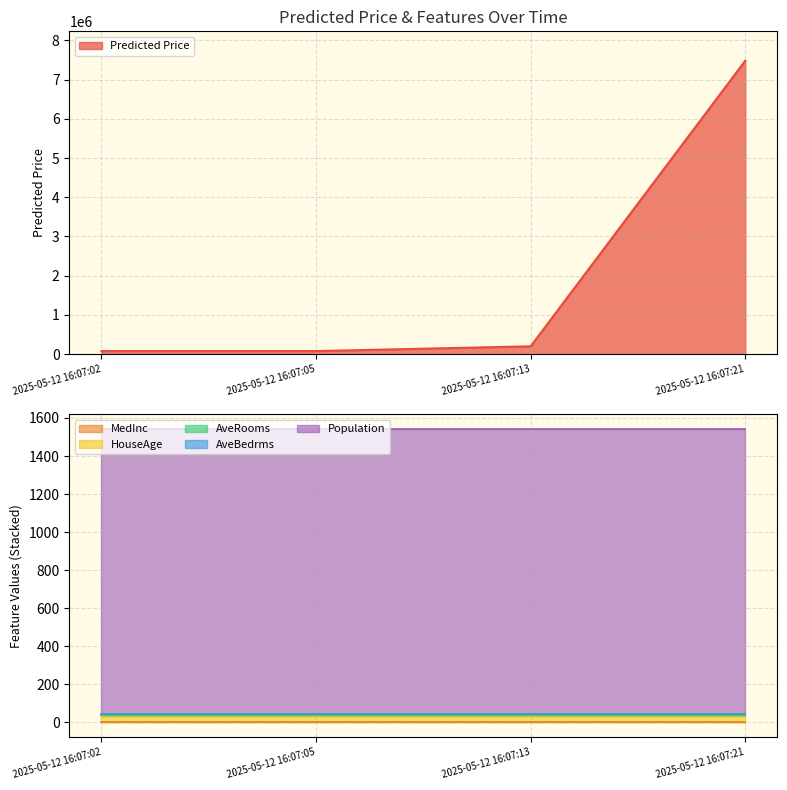

What is the lowest value of the AveRooms series?

6.0